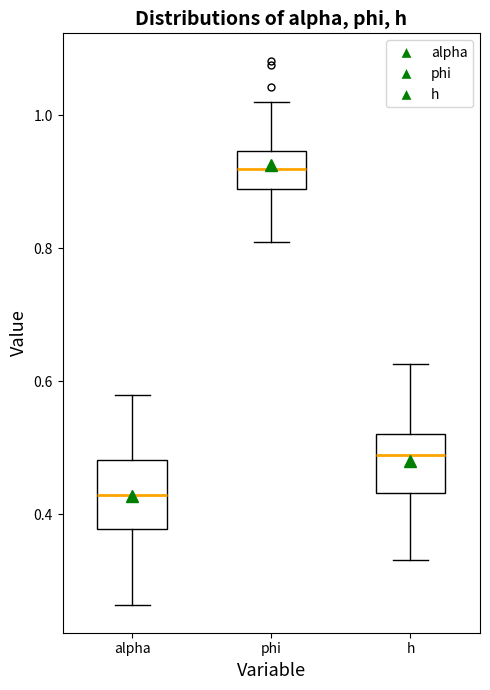

Reading left to right, read every box against the y-axis: the position of its median line, the range the box covers, and the ends of its whiskers. The values are not printed on the chart, so give them approximately, as read against the axis.

alpha: median 0.42, box 0.38 to 0.48, whiskers 0.26 to 0.58
phi: median 0.92, box 0.88 to 0.94, whiskers 0.80 to 1.02
h: median 0.48, box 0.44 to 0.52, whiskers 0.34 to 0.62